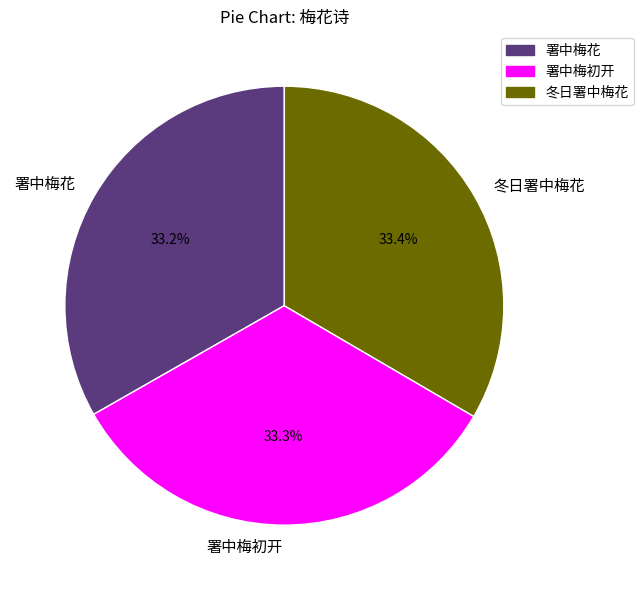

What is the ratio of the value at 署中梅花 to the value at 署中梅初开?

1.0